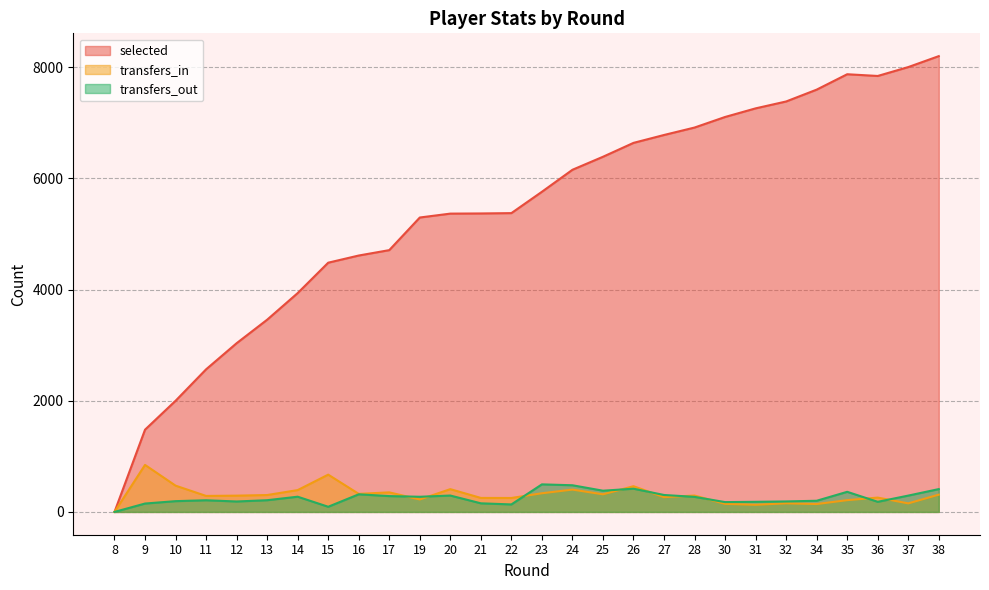

How many categories are shown in the chart?

28